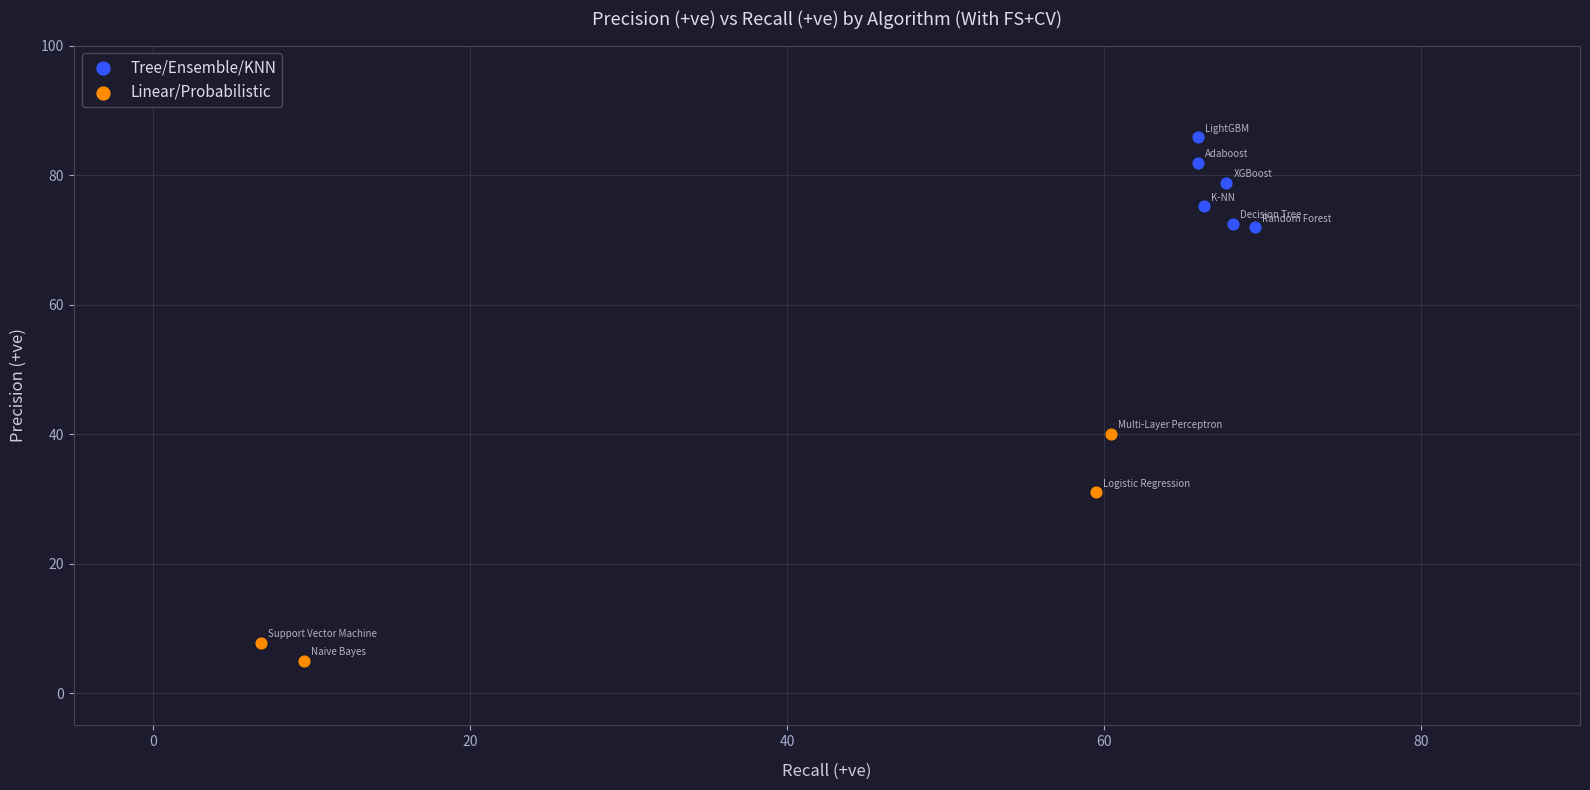

Which series contains the highest Y value?

Tree/Ensemble/KNN